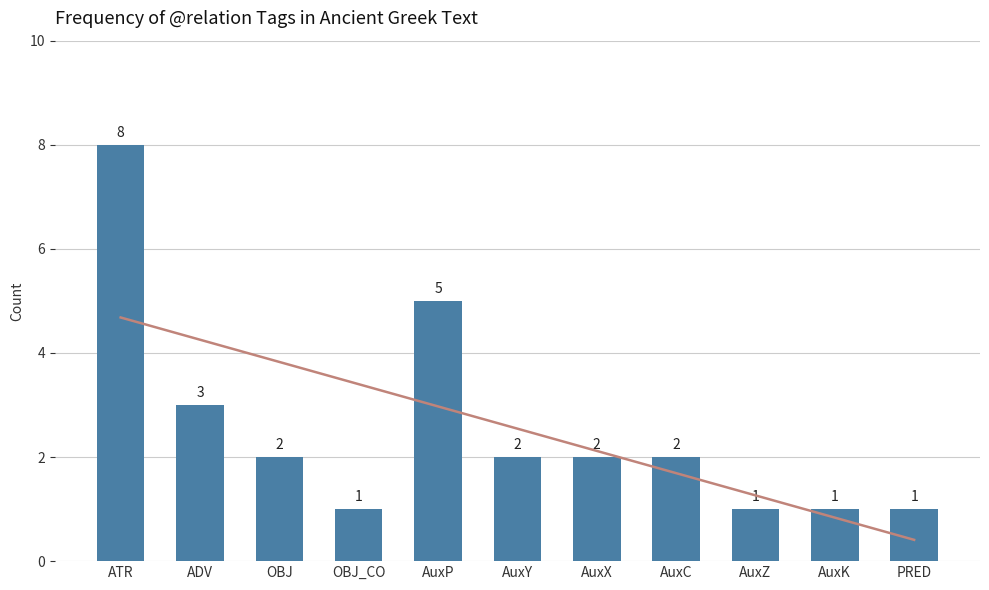

Reading left to right, what are all the values shown in this chart?

ATR=8	ADV=3	OBJ=2	OBJ_CO=1	AuxP=5	AuxY=2	AuxX=2	AuxC=2	AuxZ=1	AuxK=1	PRED=1